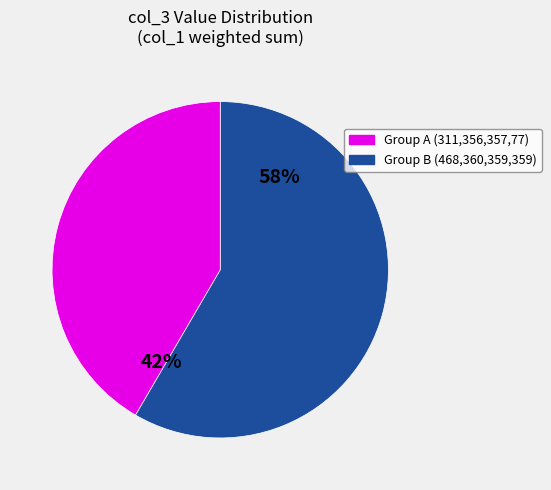

Is there any slice that represents more than half of the pie?

Yes